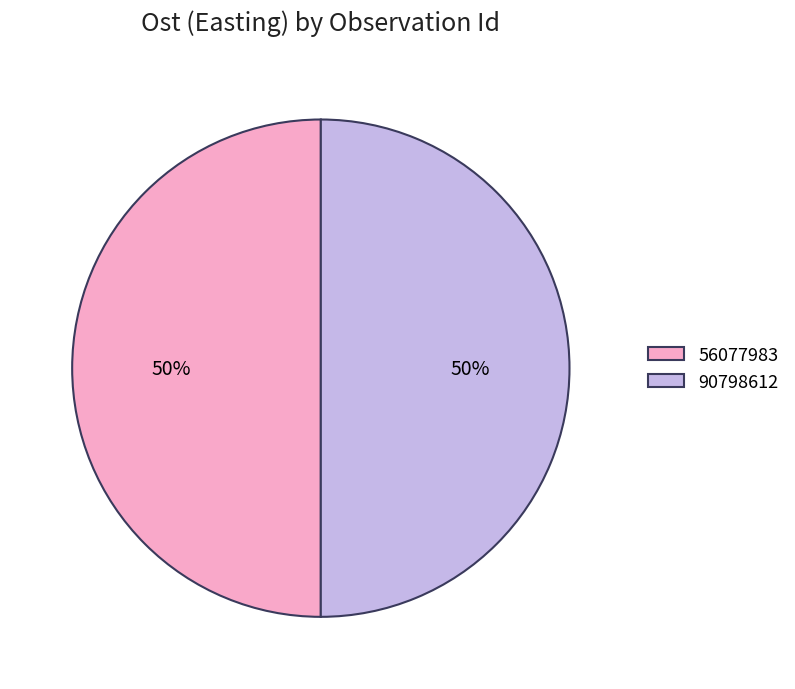

Count the number of slices in the pie.

2